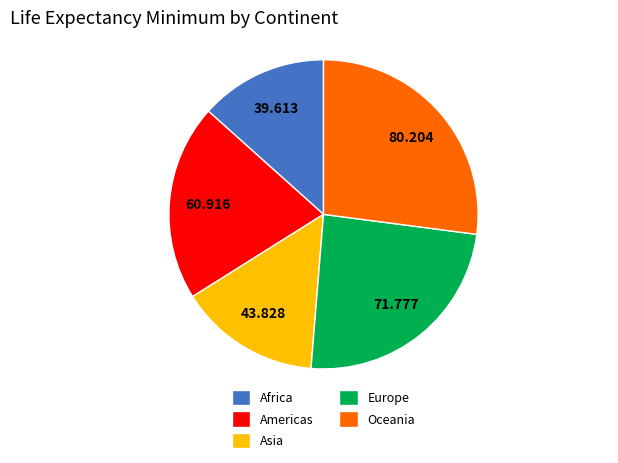

Count the number of slices in the pie.

5